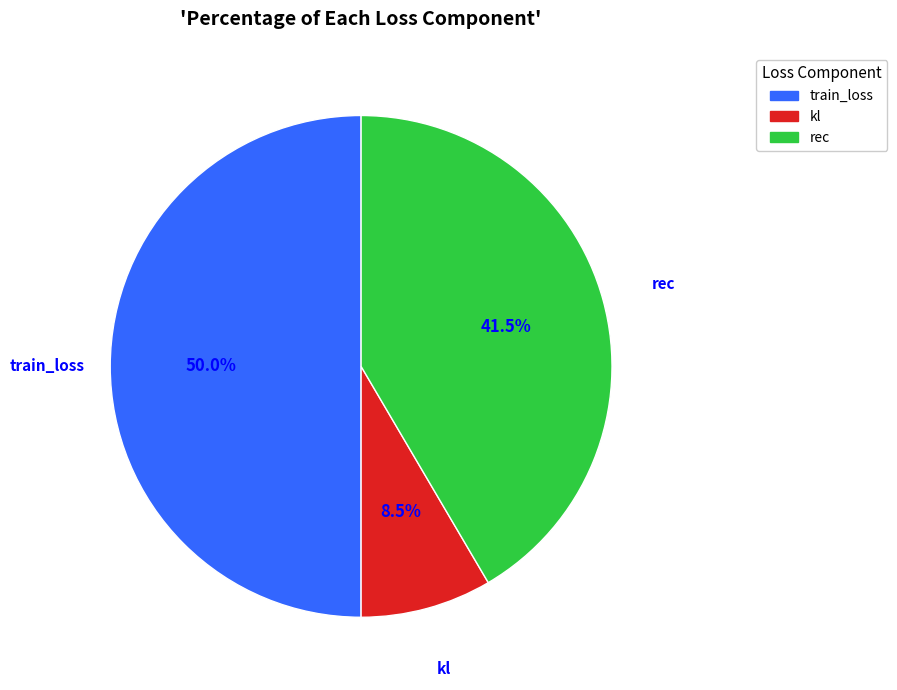

Which has a higher value, train_loss or rec?

train_loss